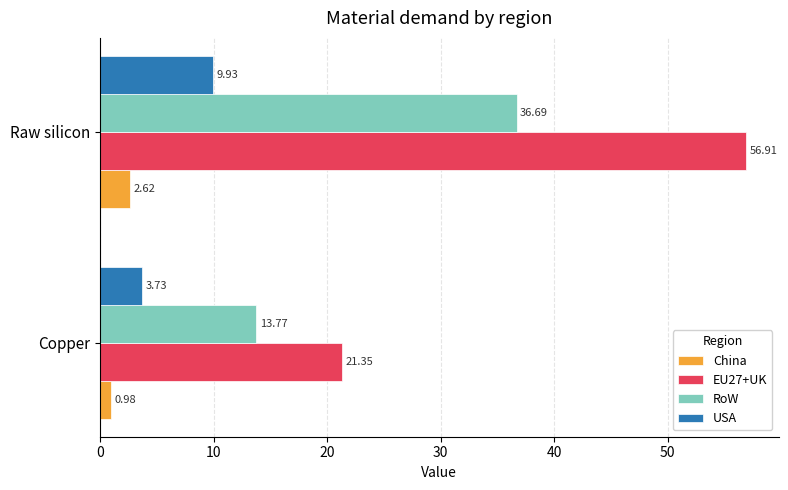

How many values in the RoW series exceed 36?

1